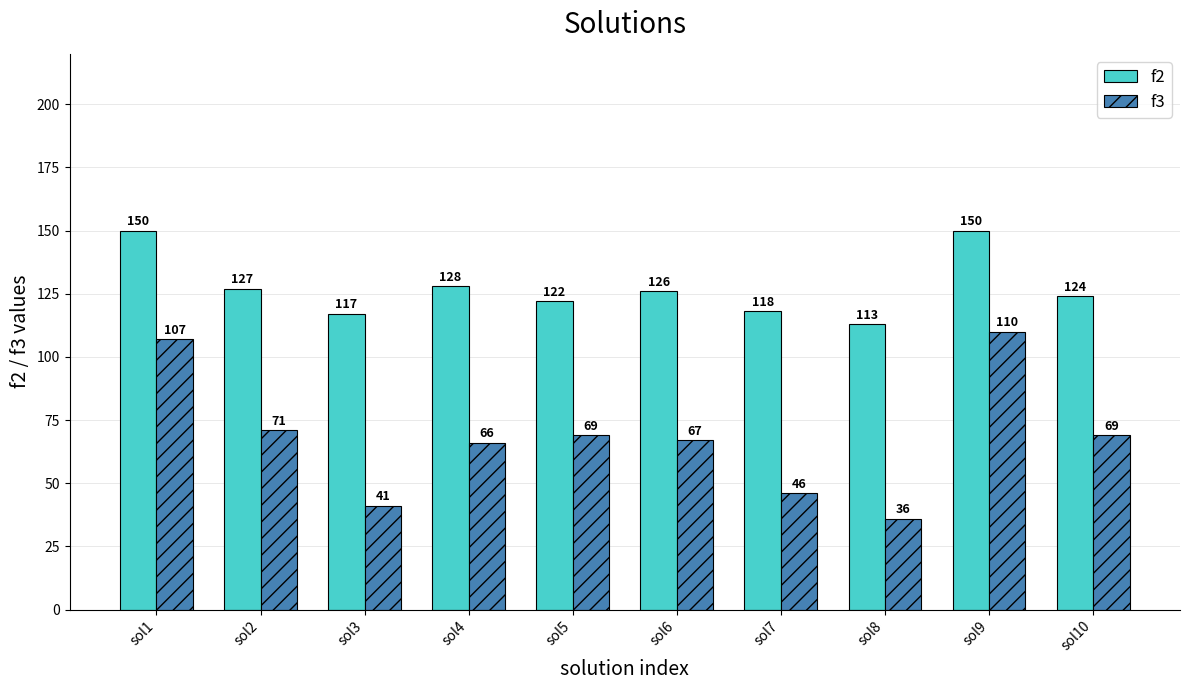

The f2 series shows 150 at sol1. True or false?

True